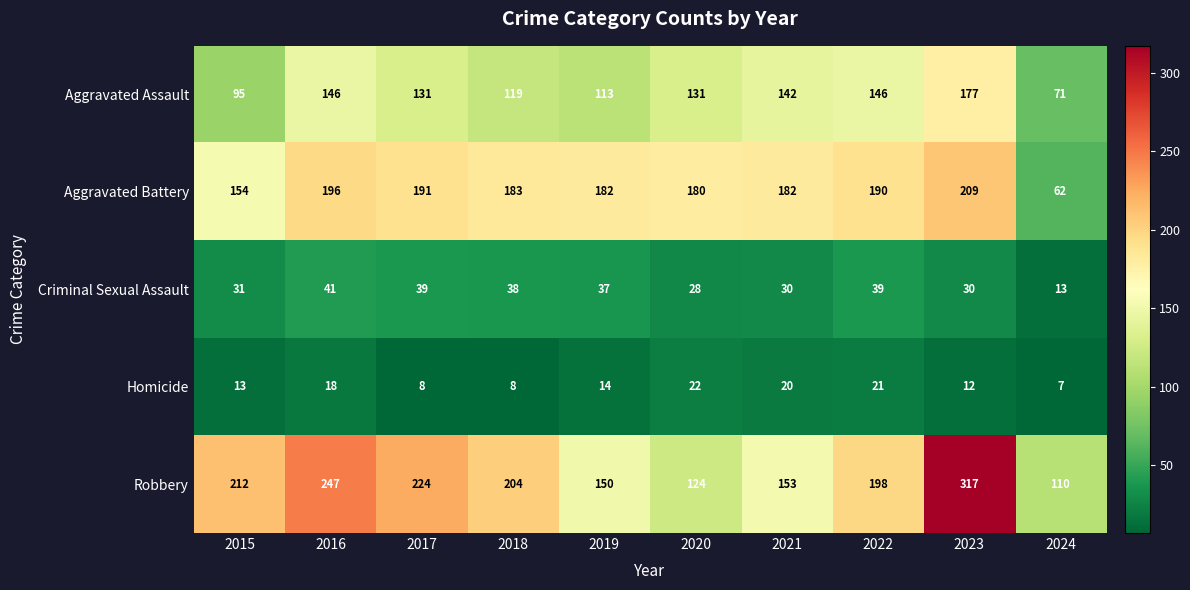

What is the difference between the maximum and second lowest values in the Aggravated Assault series?

82